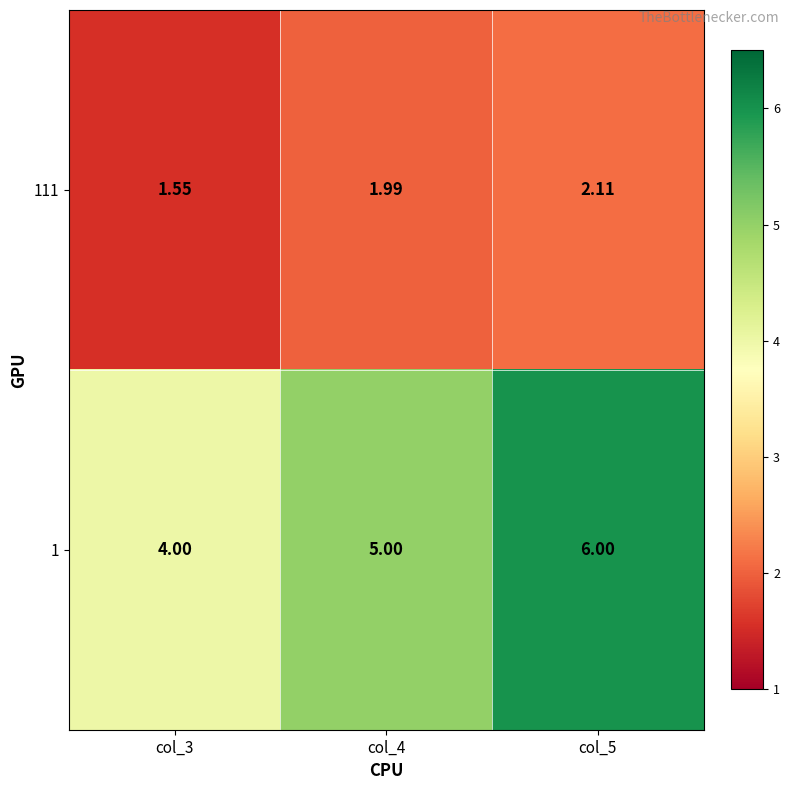

Is the value of 111 at col_3 greater than the value of 1 at col_5?

No